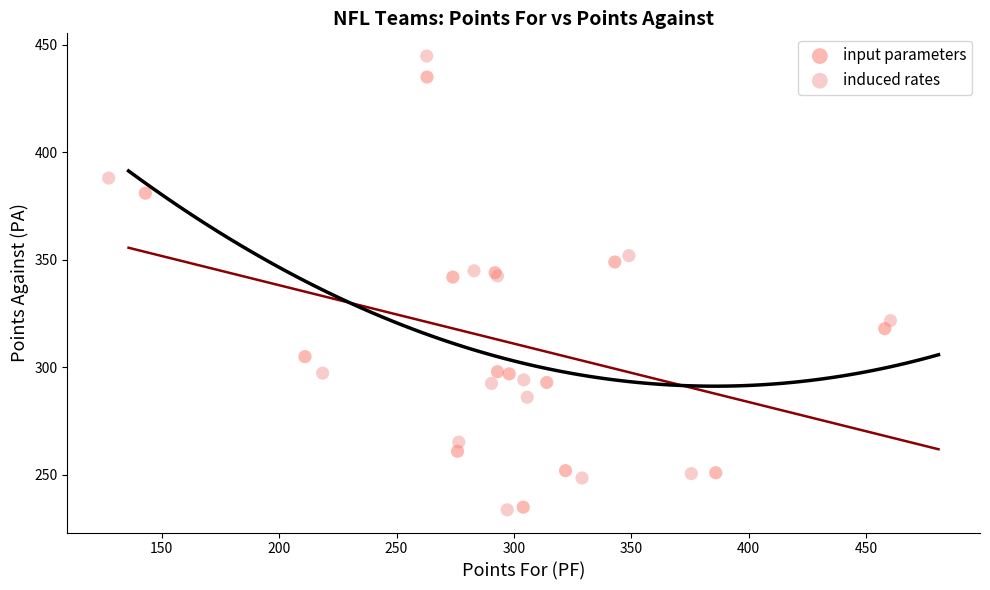

Which series reaches the maximum Y coordinate?

induced rates